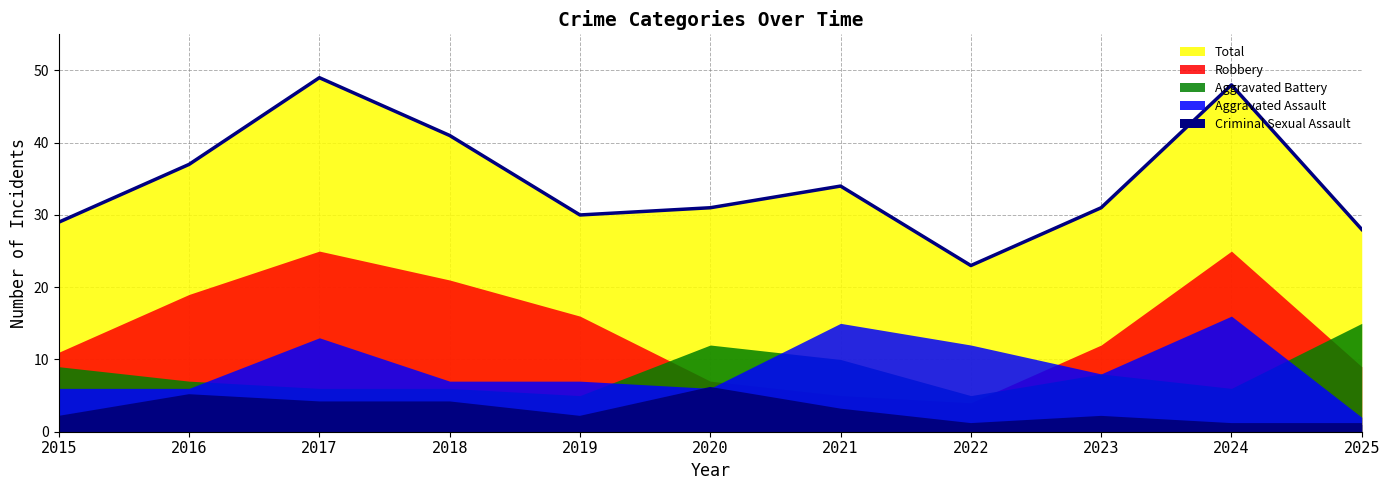

How many values in the Robbery series exceed 12?

5